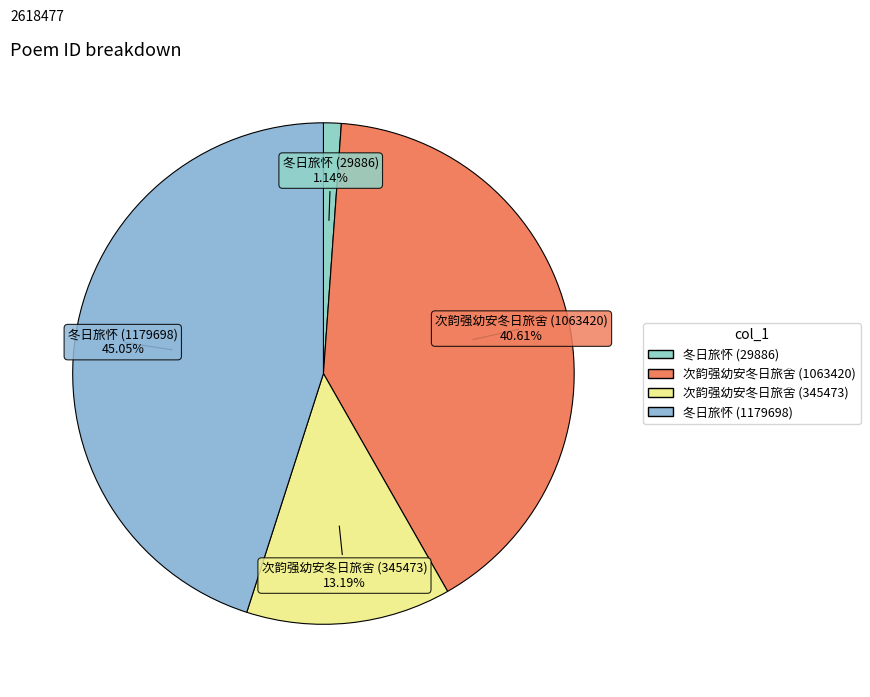

How many slices are in this pie chart?

4